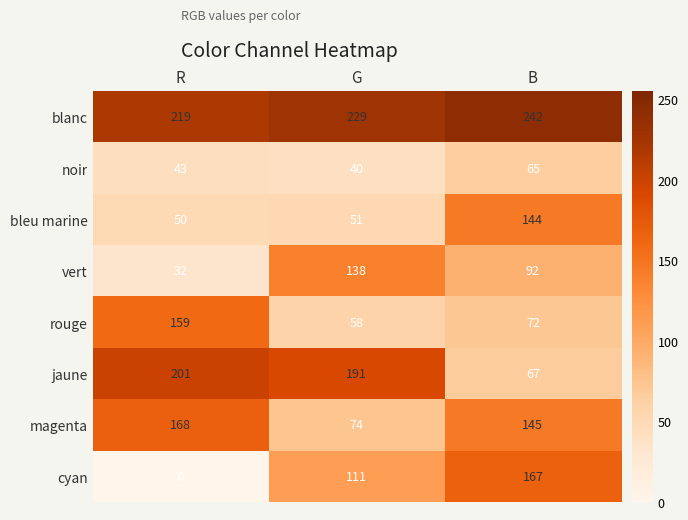

Which series has the widest spread of values?

cyan